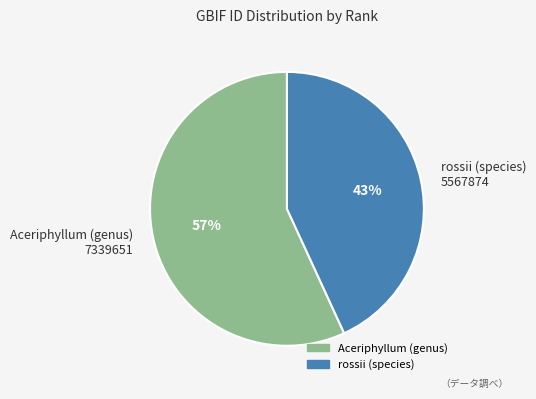

Between rossii (species) and Aceriphyllum (genus), which is larger?

Aceriphyllum (genus)